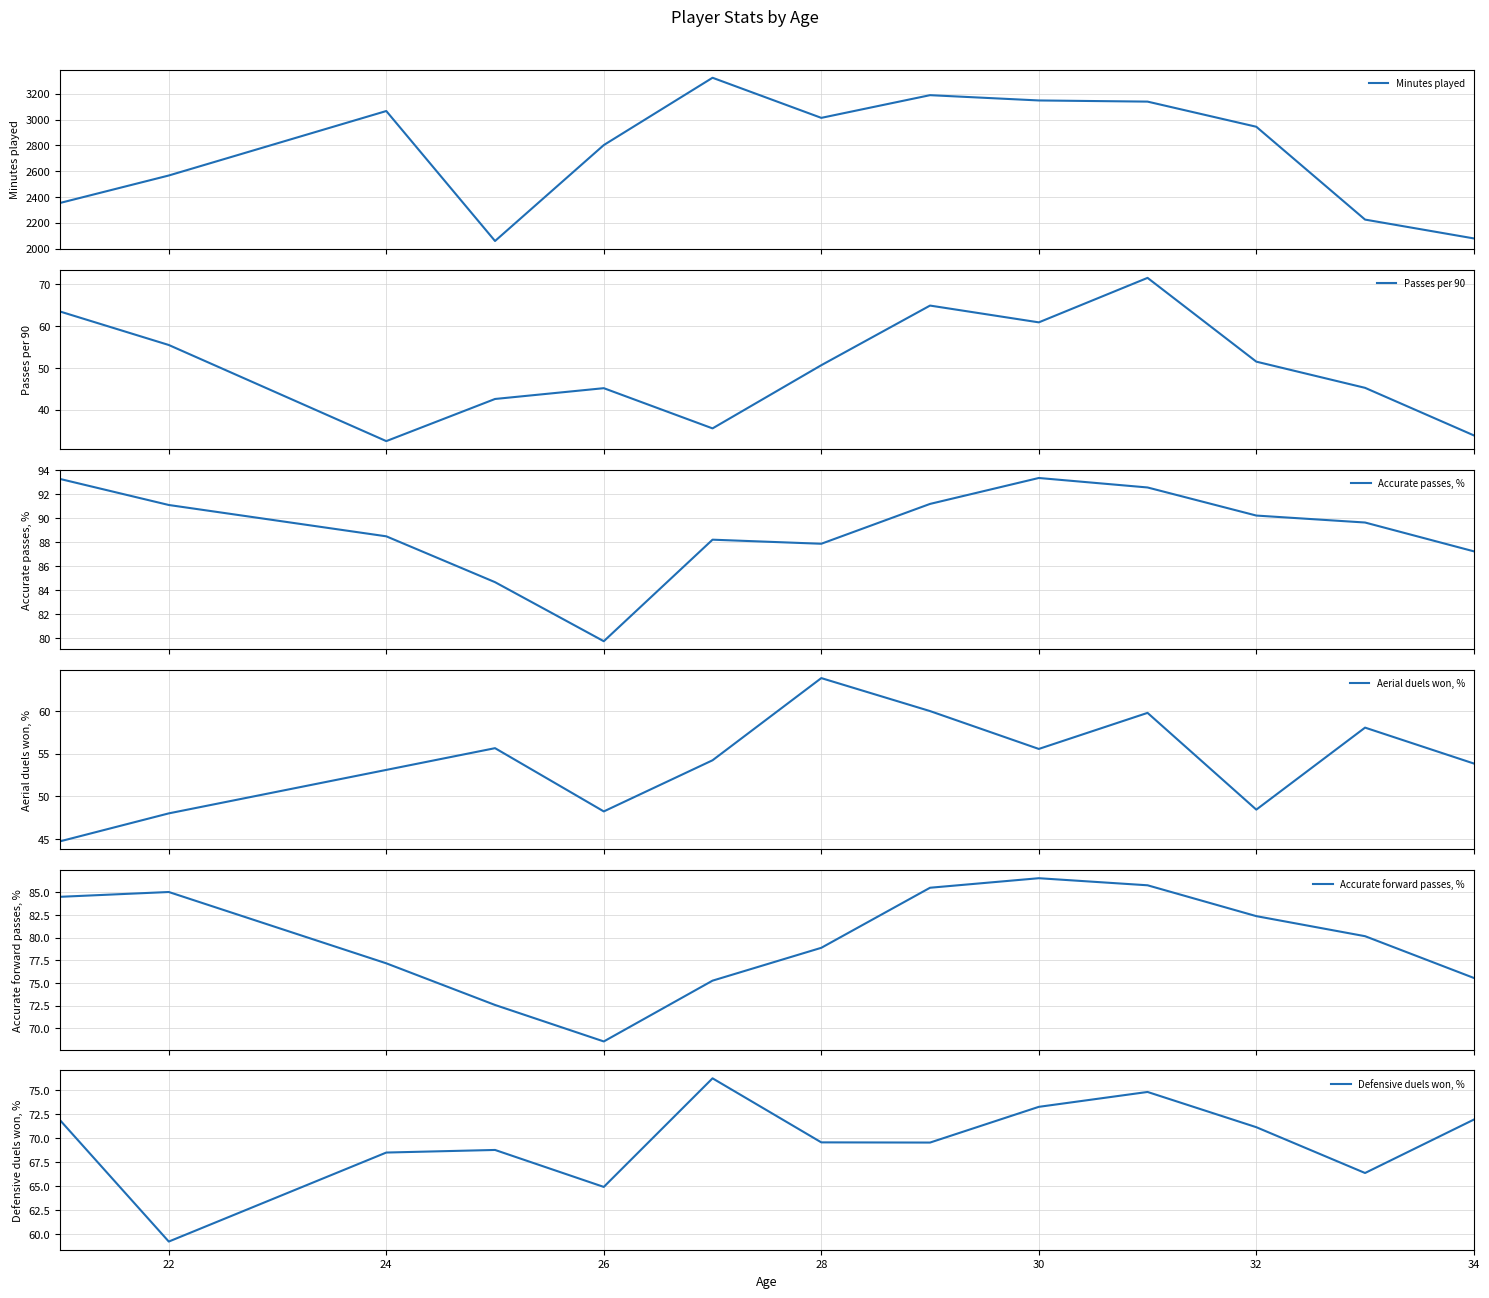

True or false: Defensive duels won, % has a value of 117.2 at 28.

False